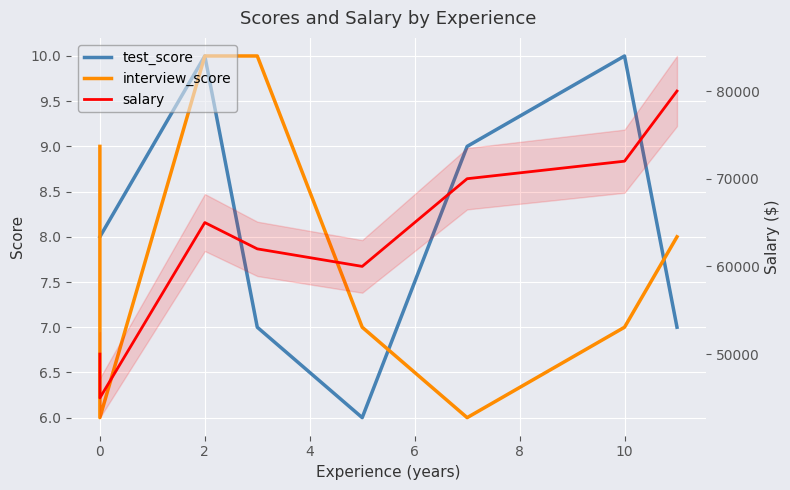

What value does the salary series have at 4?

62000